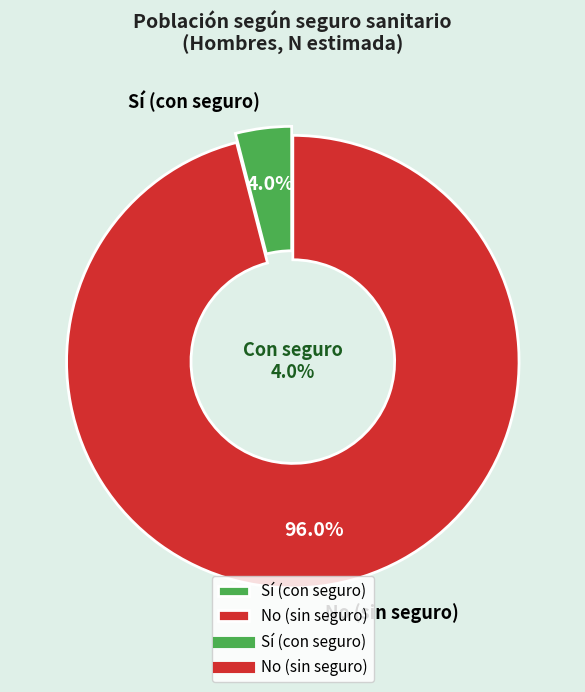

Is Capitales the majority of the pie?

No